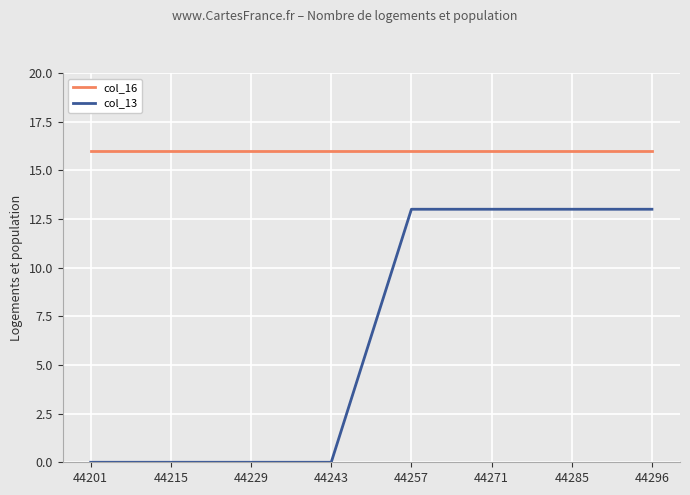

Which series has the largest total across all categories?

col_16